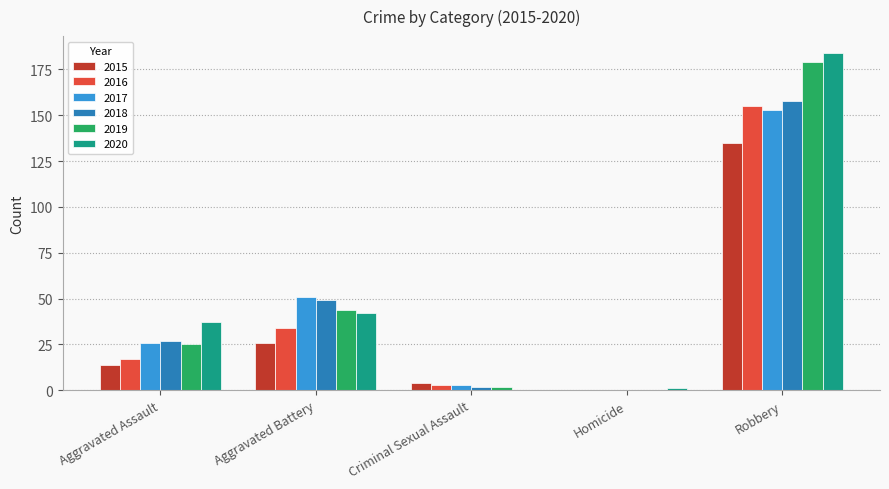

What is the difference between the 2017 values at Aggravated Battery and Robbery?

102